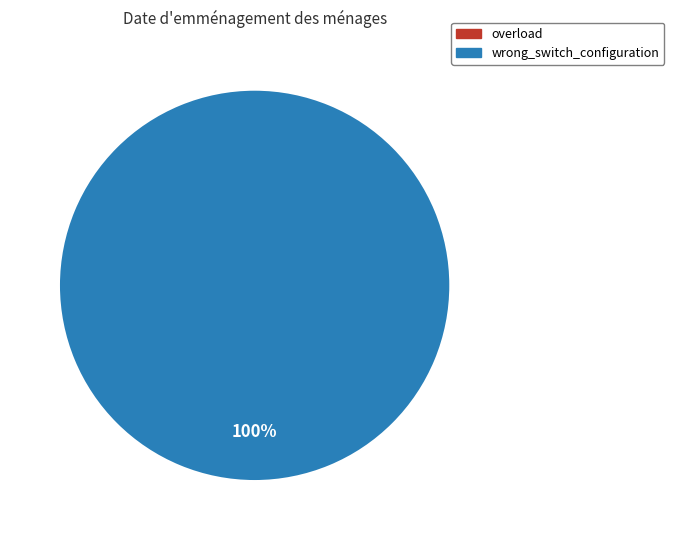

Combined, do wrong_switch_configuration and overload account for over 50%?

Yes